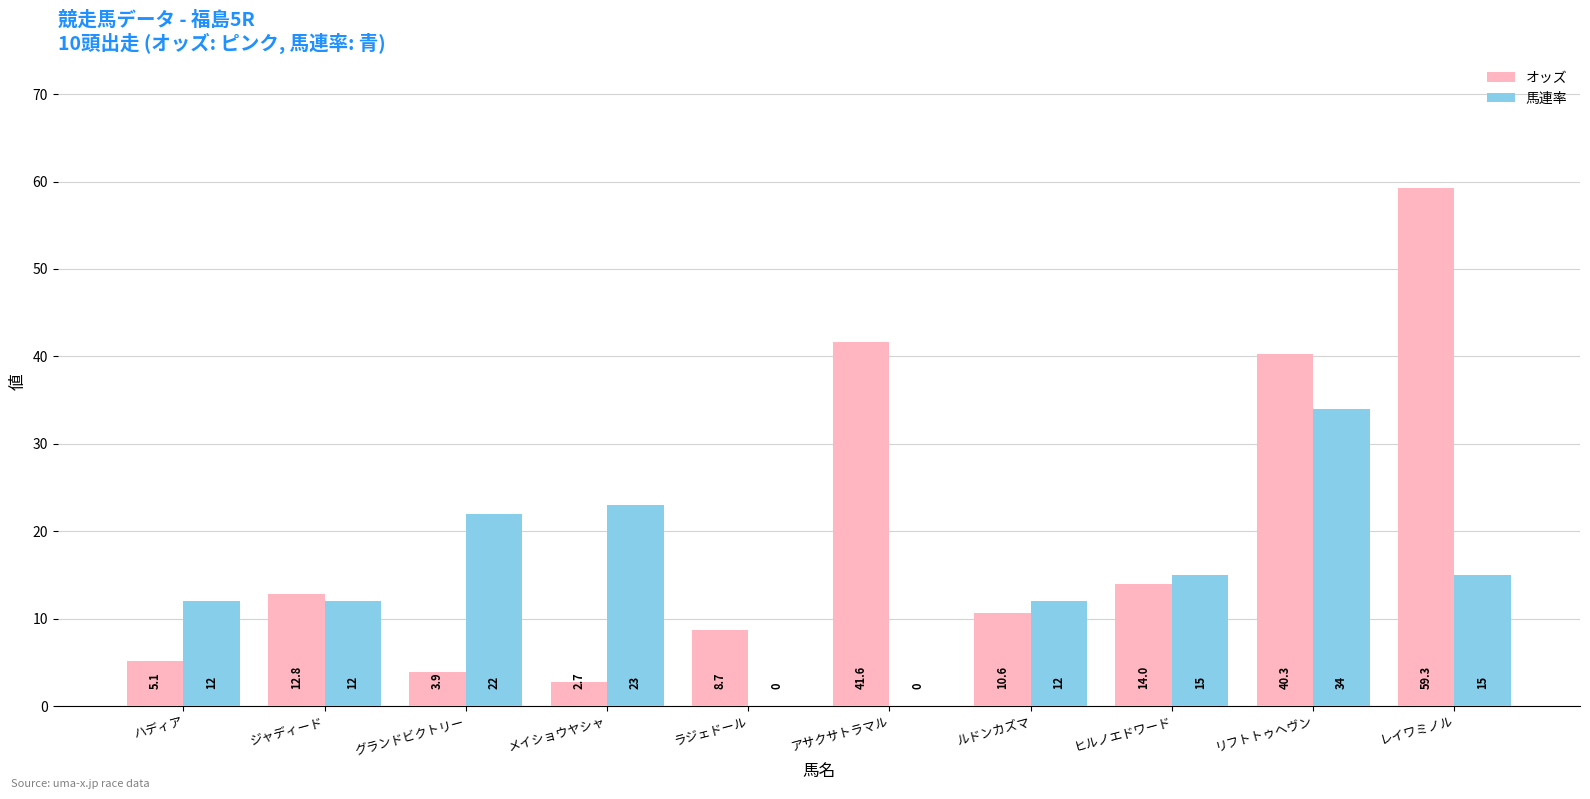

True or false: オッズ has a value of 1.8 at ハディア.

False